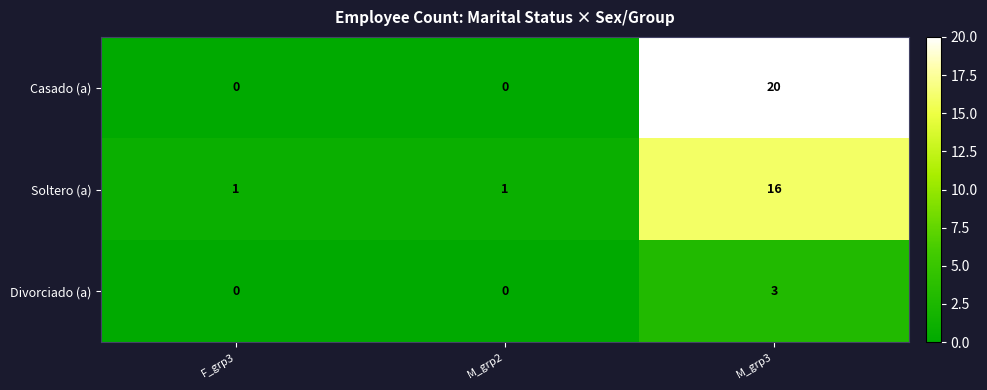

What is the spread (max minus min) of values at M_grp3?

17